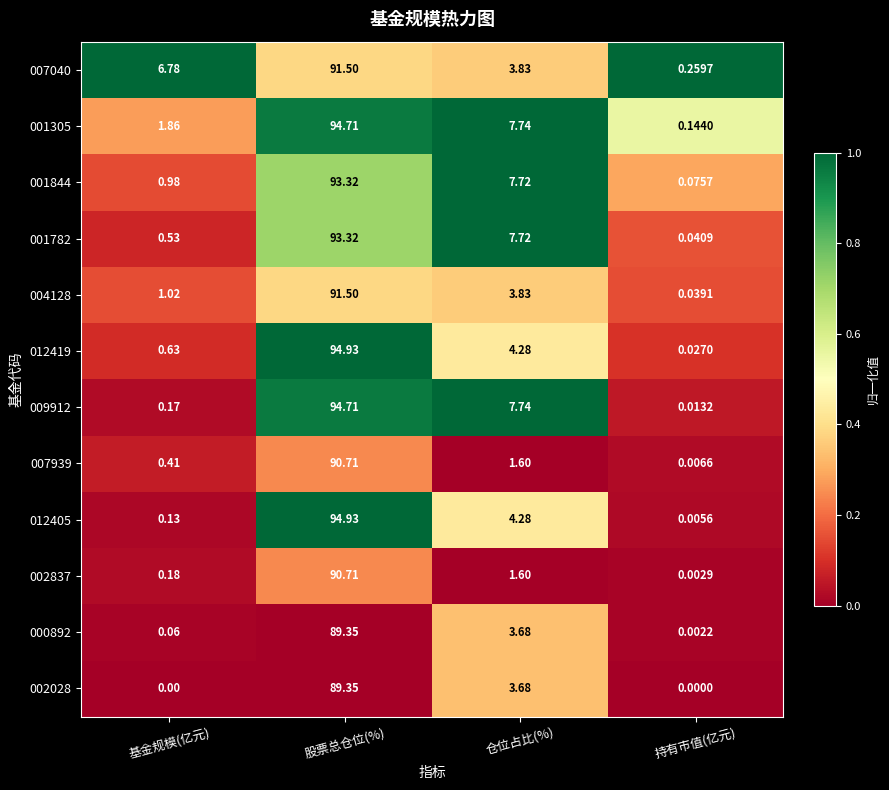

Which label corresponds to the largest value in the chart?

股票总仓位(%)